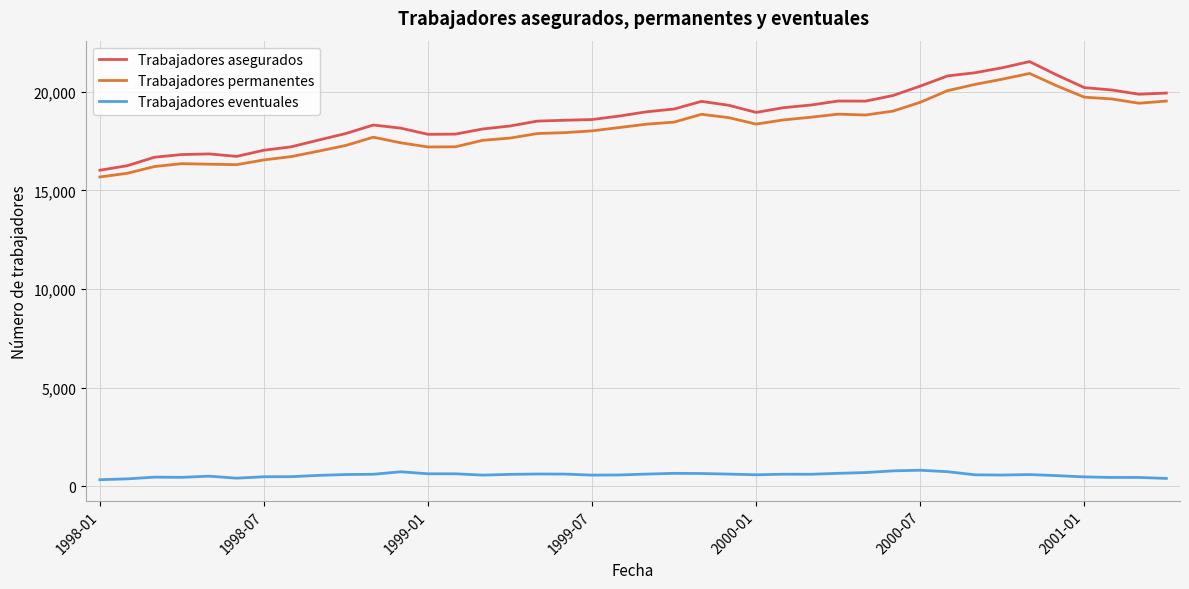

Rank the series by their maximum value, from lowest to highest.

Trabajadores eventuales, Trabajadores permanentes, Trabajadores asegurados